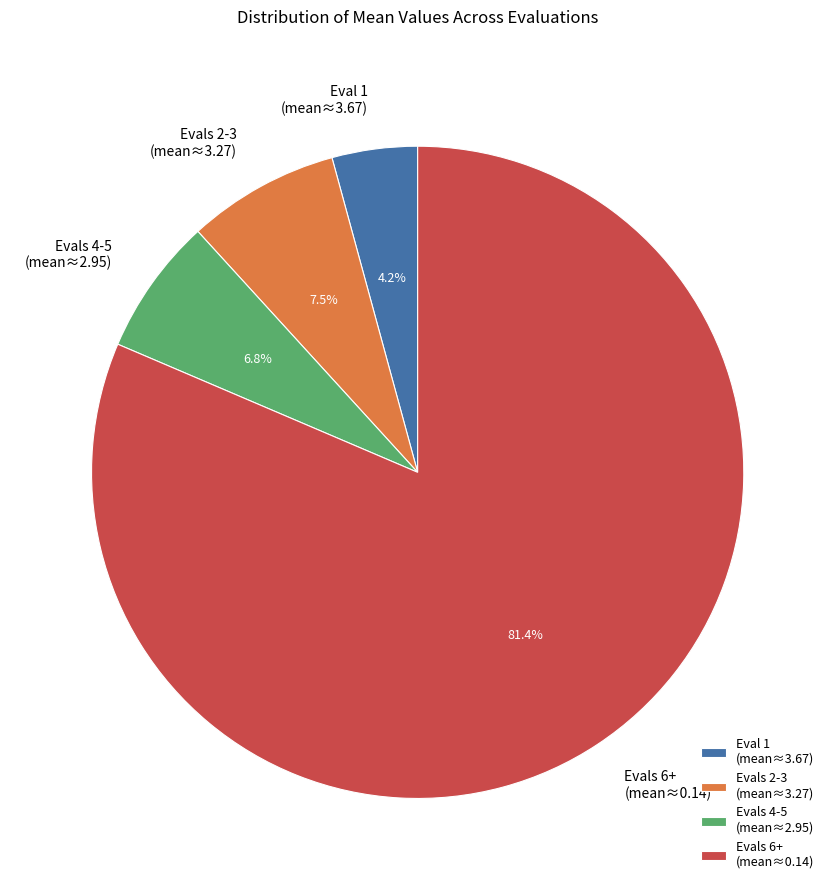

Do Evals 2-3 (mean≈3.27) and Evals 4-5 (mean≈2.95) together represent more than half of the pie?

No